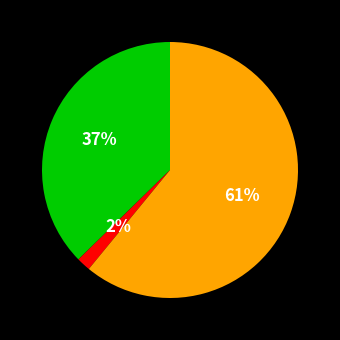

Is there a majority slice in this chart?

Yes